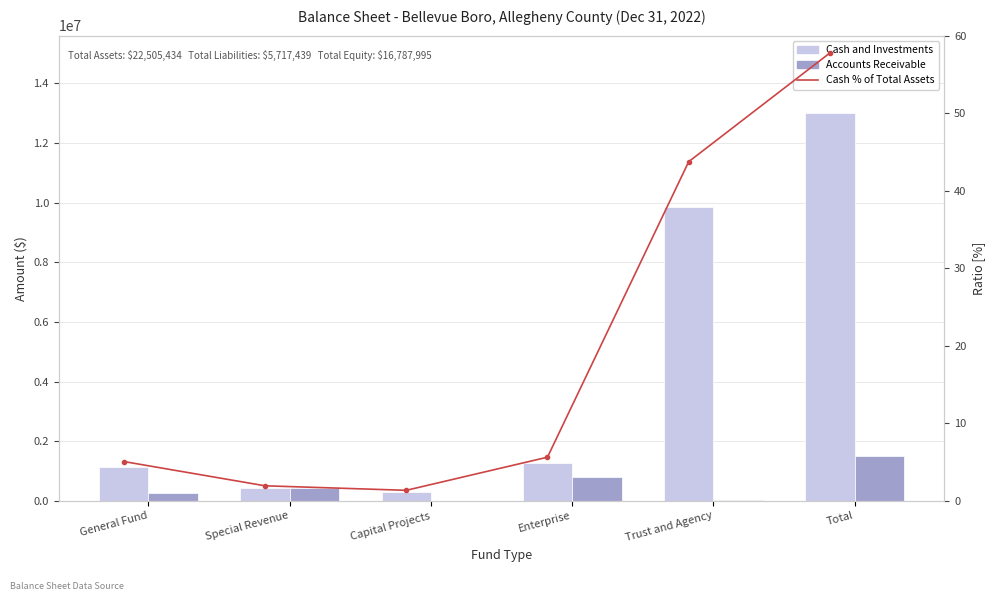

At which label does Cash and Investments first exceed 1268459?

Trust and Agency